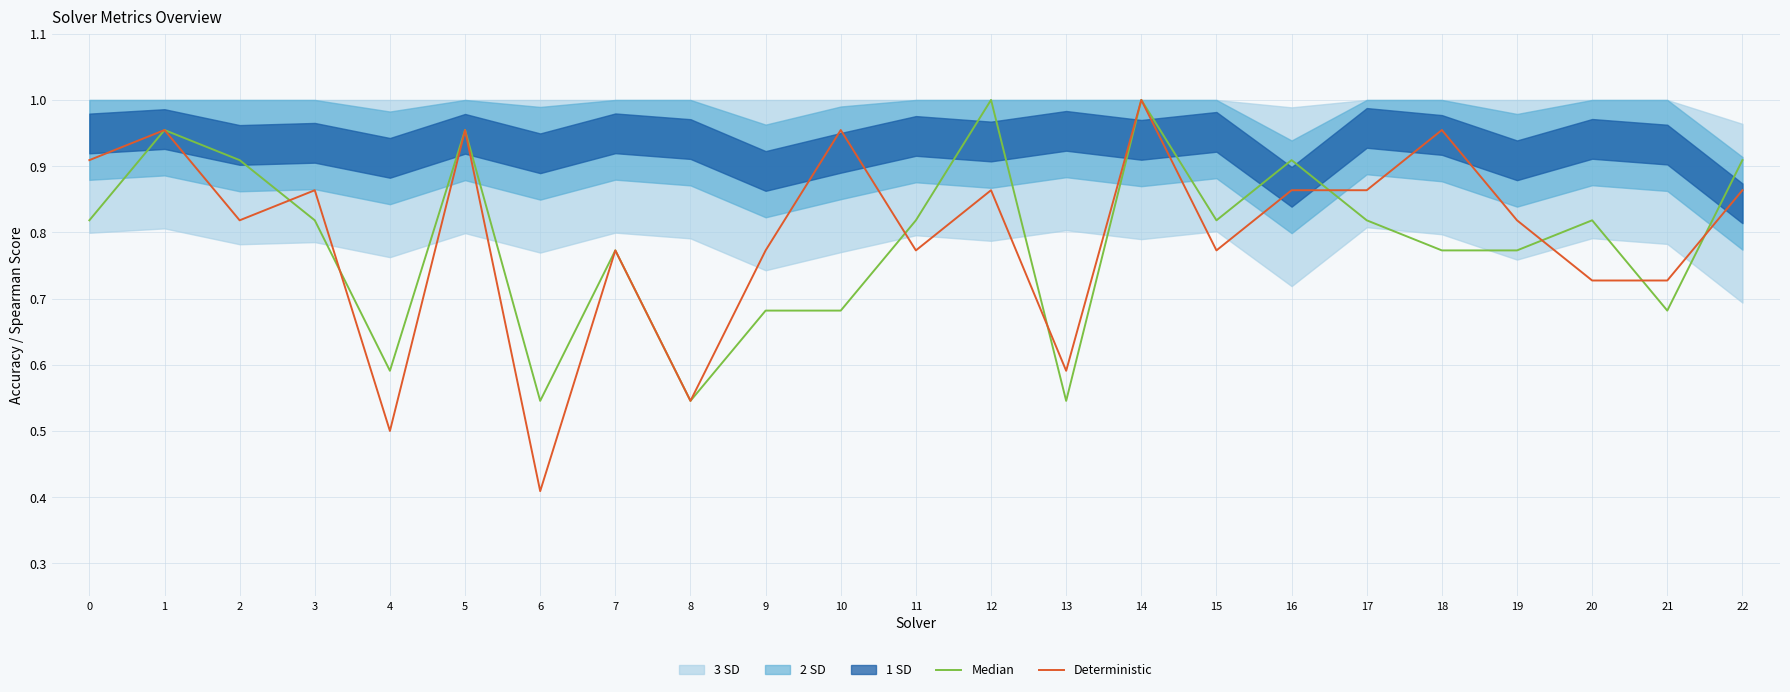

What is the difference between the Deterministic values at 5 and 12?

0.1